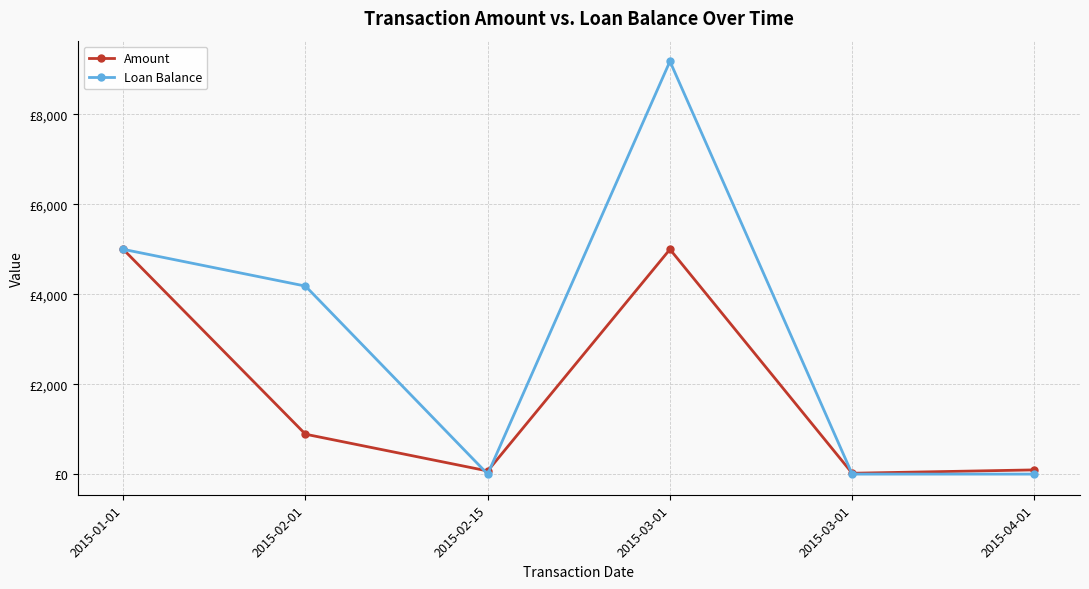

In Amount, how many points are lower than both neighbors (excluding endpoints)?

2